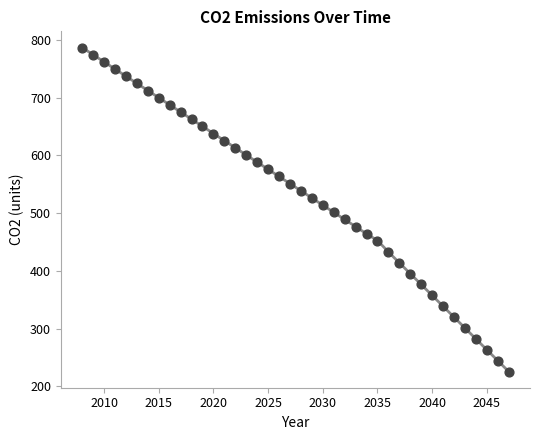

What is the range of X values (max minus min)?

39.0